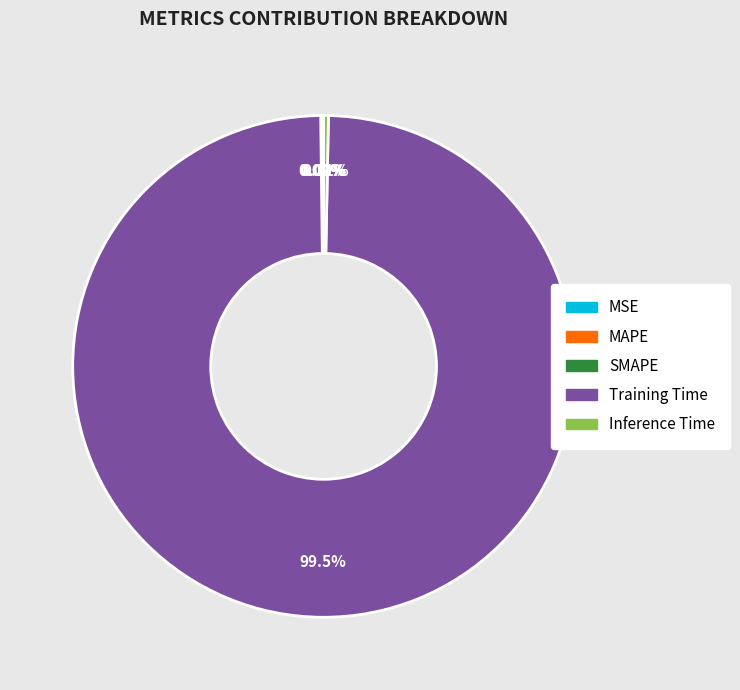

Is there a majority slice in this chart?

Yes